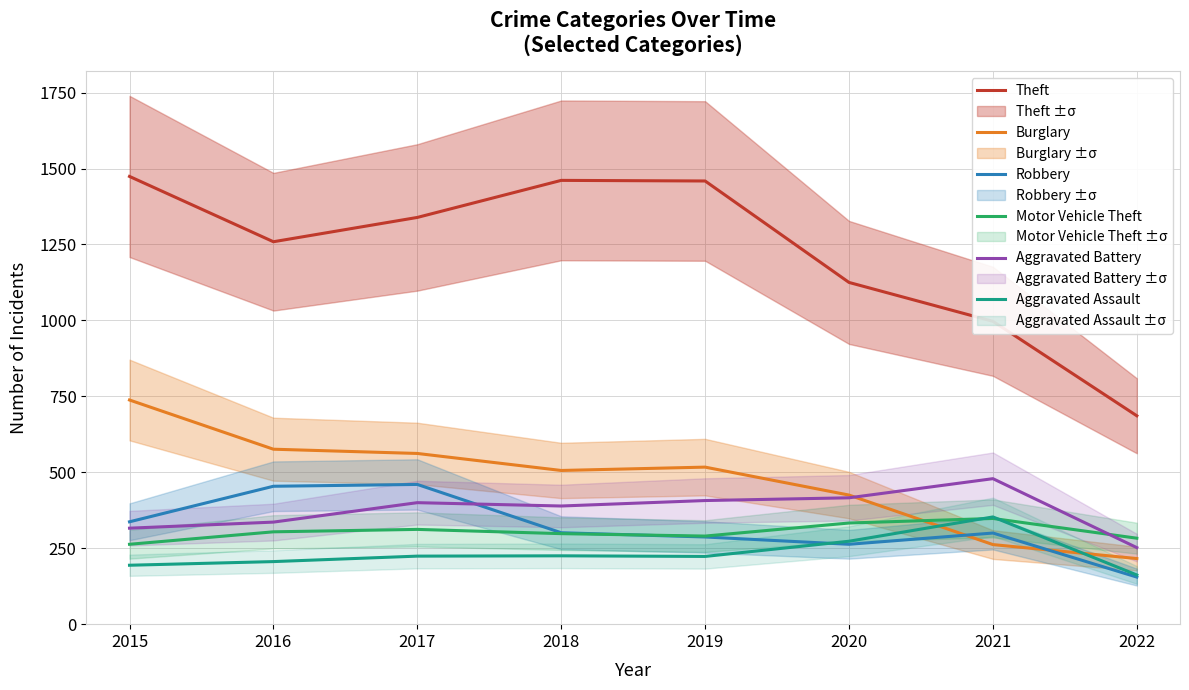

True or false: Aggravated Battery has more than 0 interior local peaks.

True